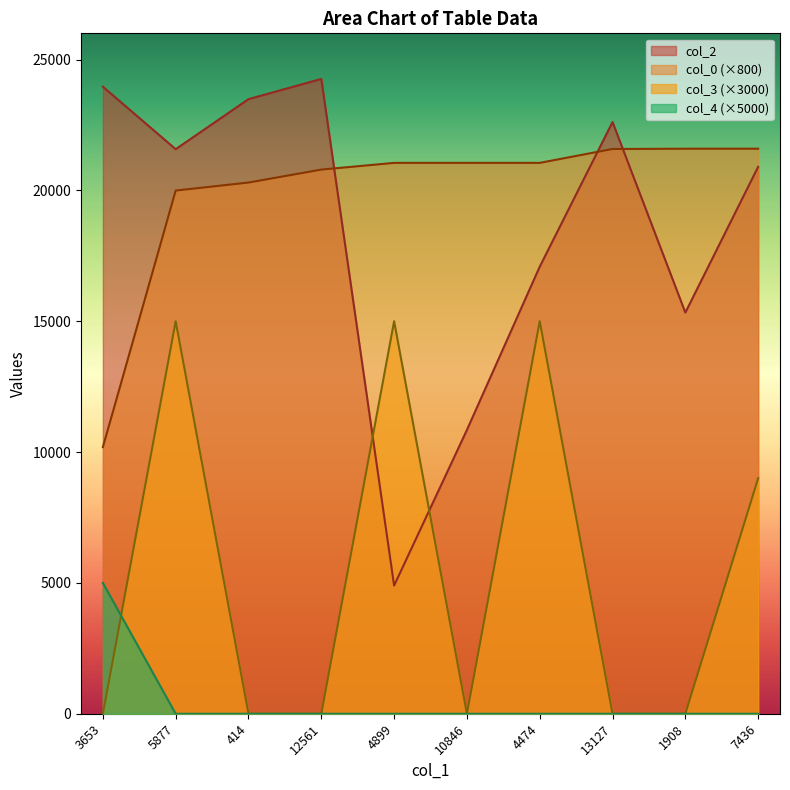

How many data points in col_4 are above 0?

1